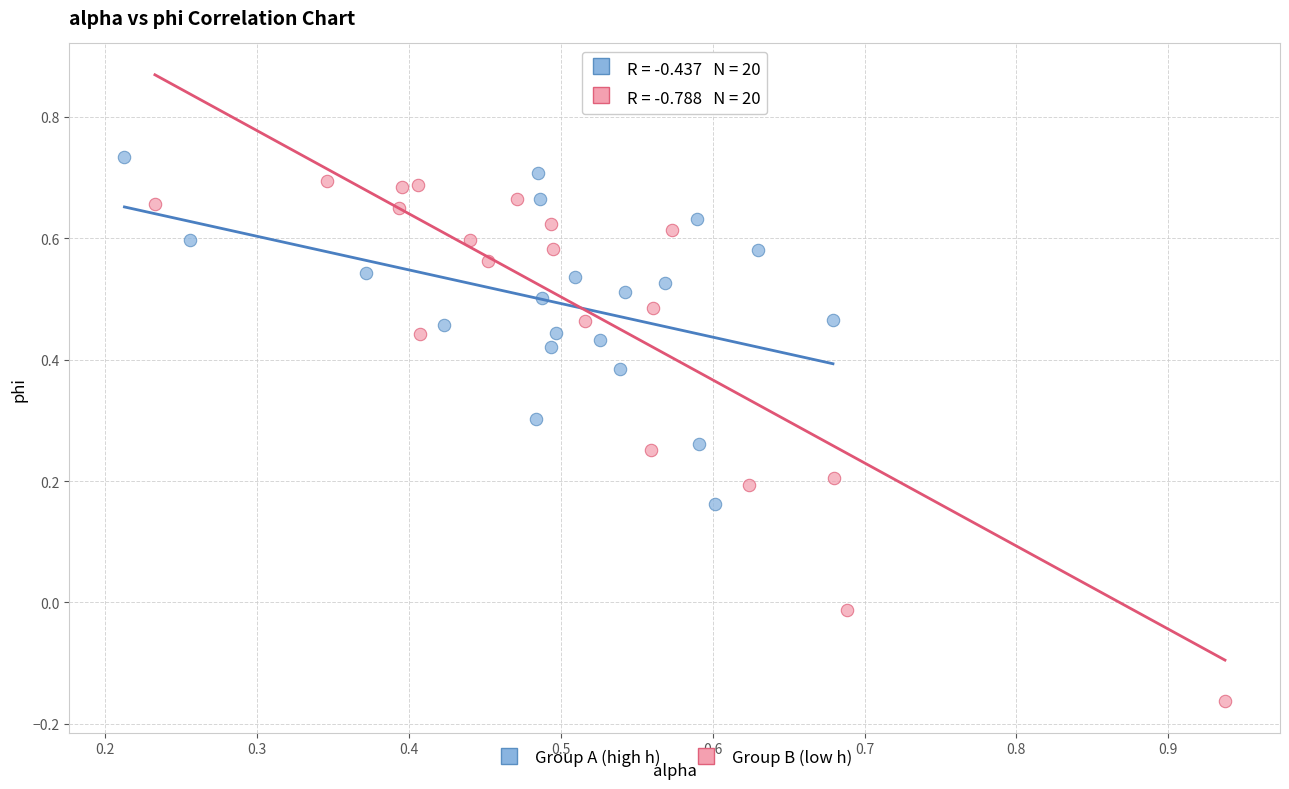

Which series has the widest spread of Y values?

Group B (low h)